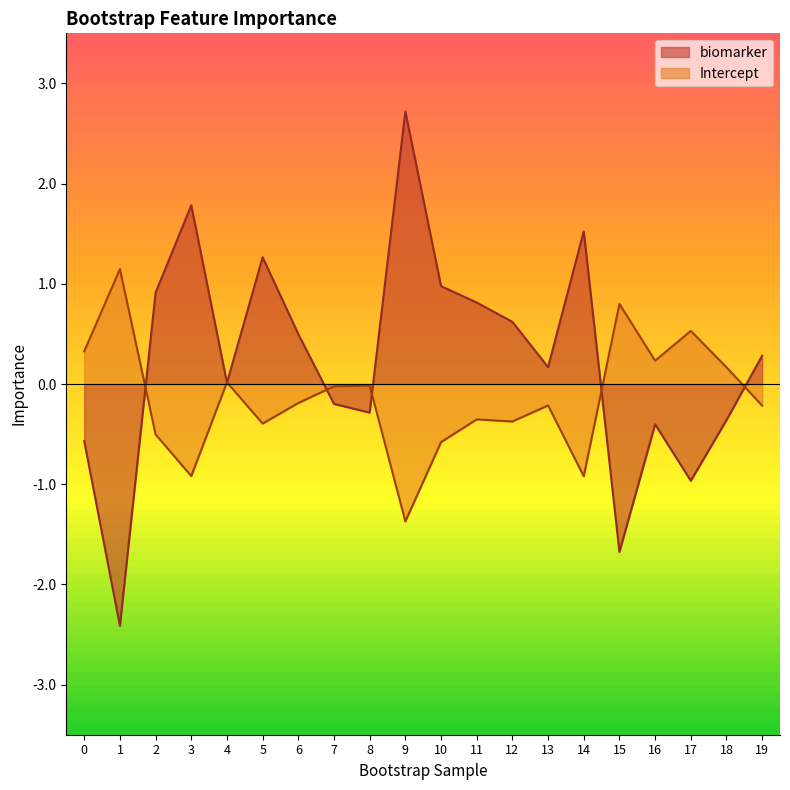

Reading left to right, extract all data points from this chart.

biomarker: -0.6	-2.4	0.9	1.8	0.0	1.3	0.5	-0.2	-0.3	2.7	1.0	0.8	0.6	0.2	1.5	-1.7	-0.4	-1.0	-0.4	0.3
Intercept: 0.3	1.1	-0.5	-0.9	0.0	-0.4	-0.2	-0.0	-0.0	-1.4	-0.6	-0.4	-0.4	-0.2	-0.9	0.8	0.2	0.5	0.2	-0.2